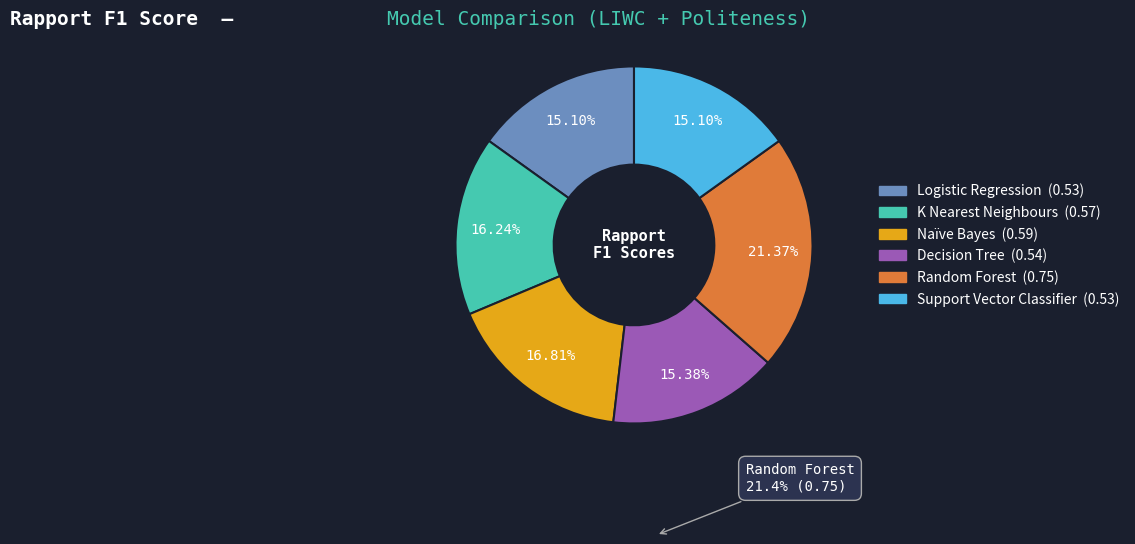

Is there any slice that represents more than half of the pie?

No